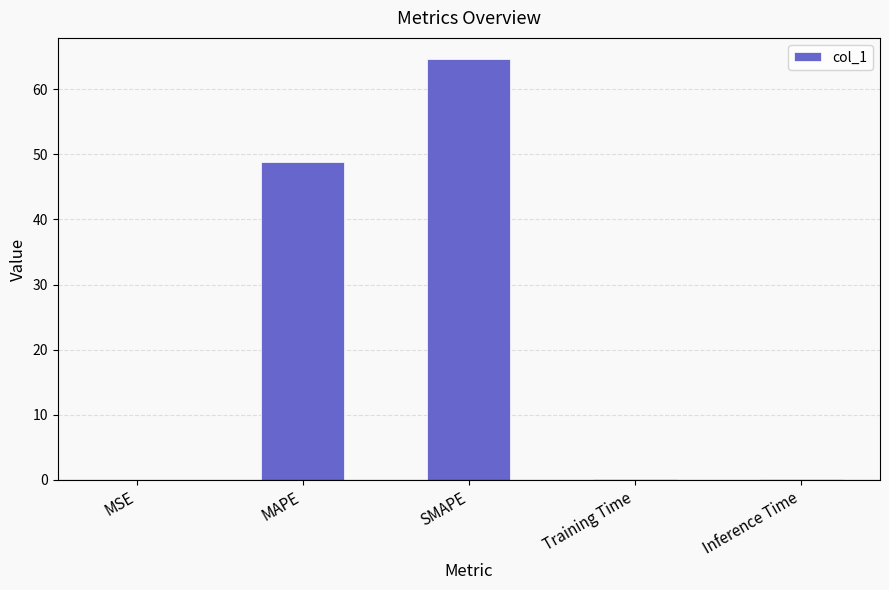

What is the change in value from MAPE to Inference Time?

-48.6